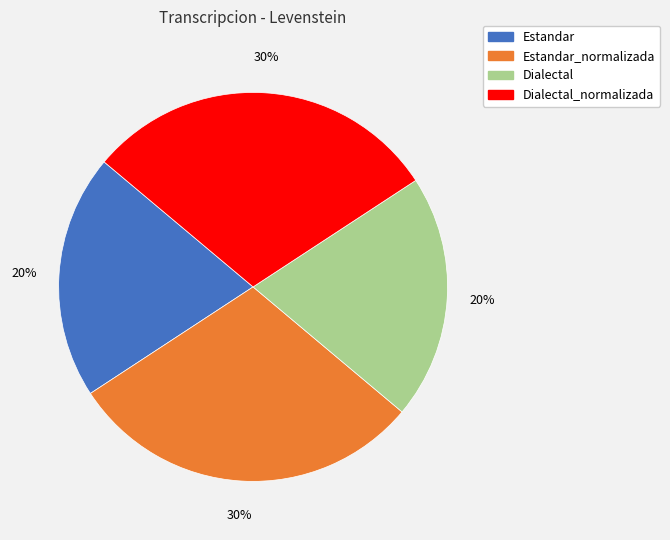

Between Estandar and Dialectal_normalizada, which is larger?

Dialectal_normalizada